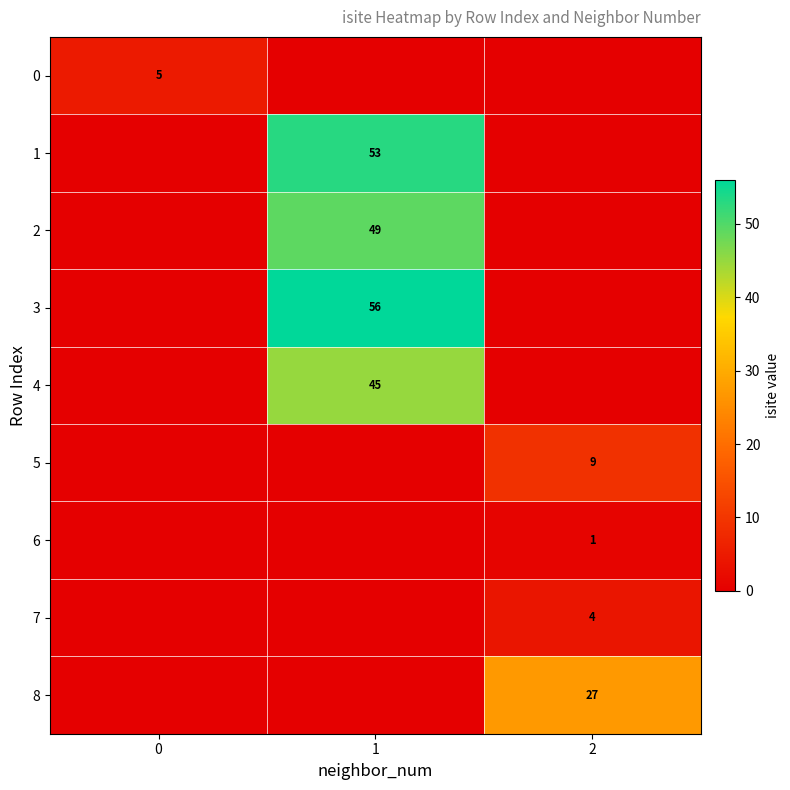

True or false: 2 has a value of 76 at 1.

False